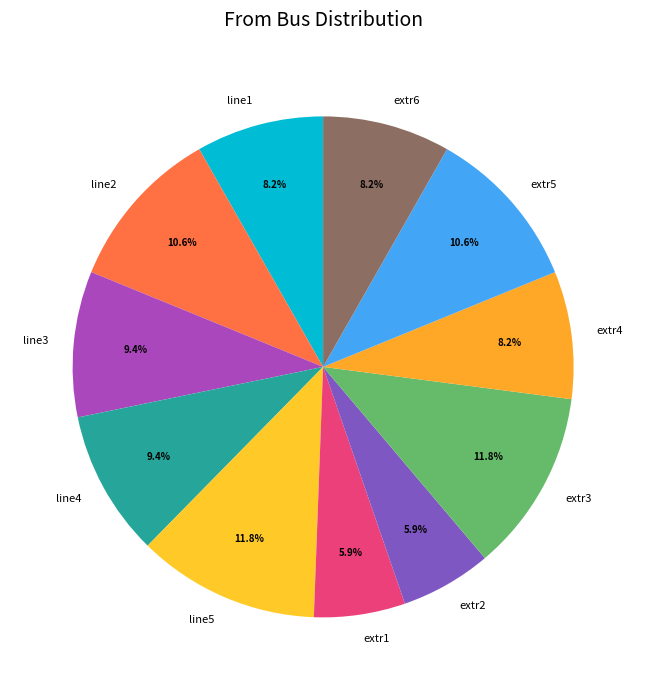

True or false: extr1 accounts for 6% of the total.

True